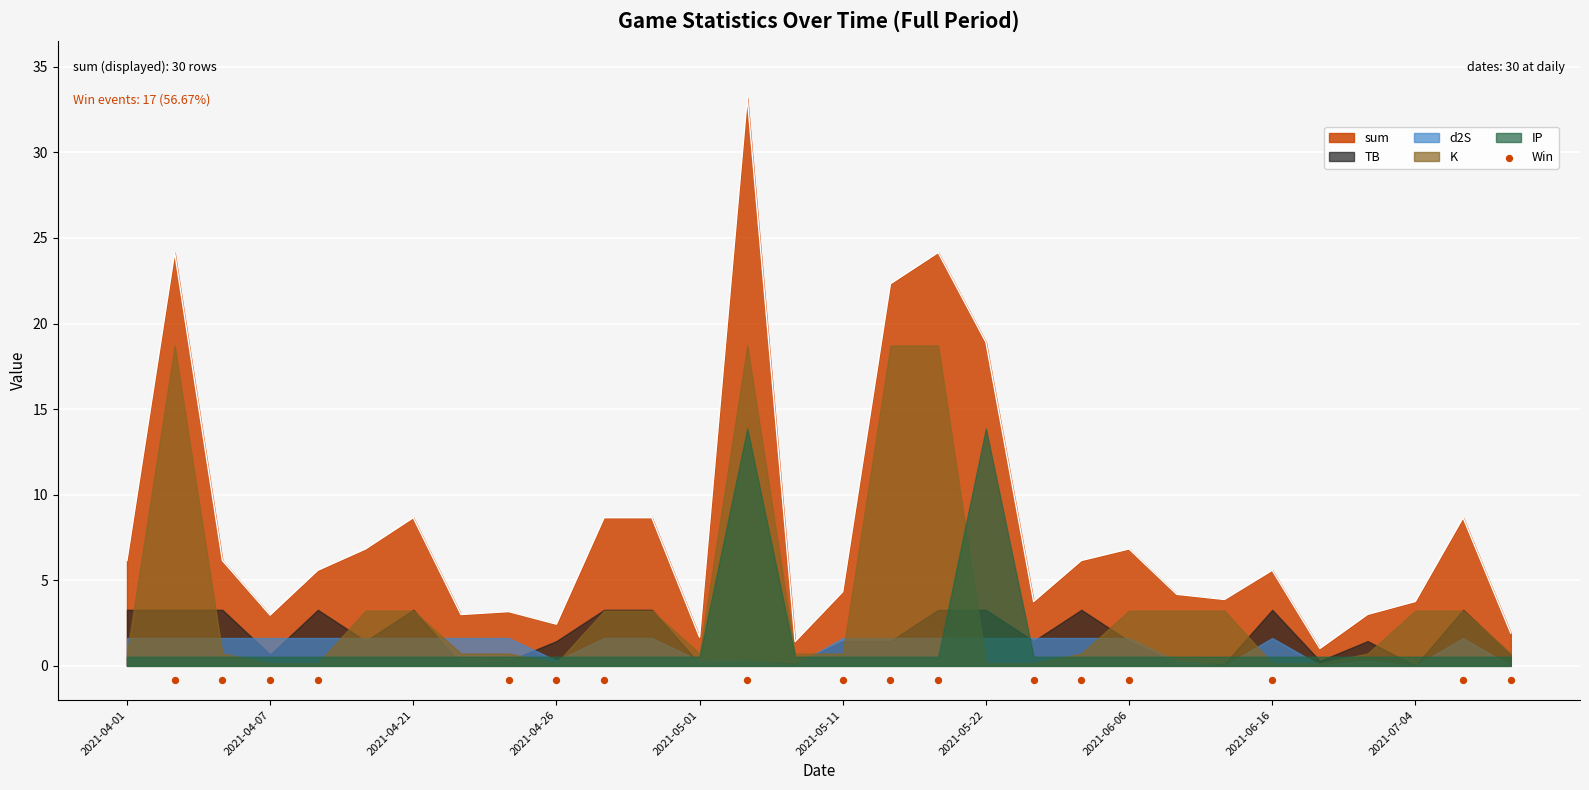

Is the value of Win at 2021-06-12 greater than the value of sum at 2021-06-10?

No